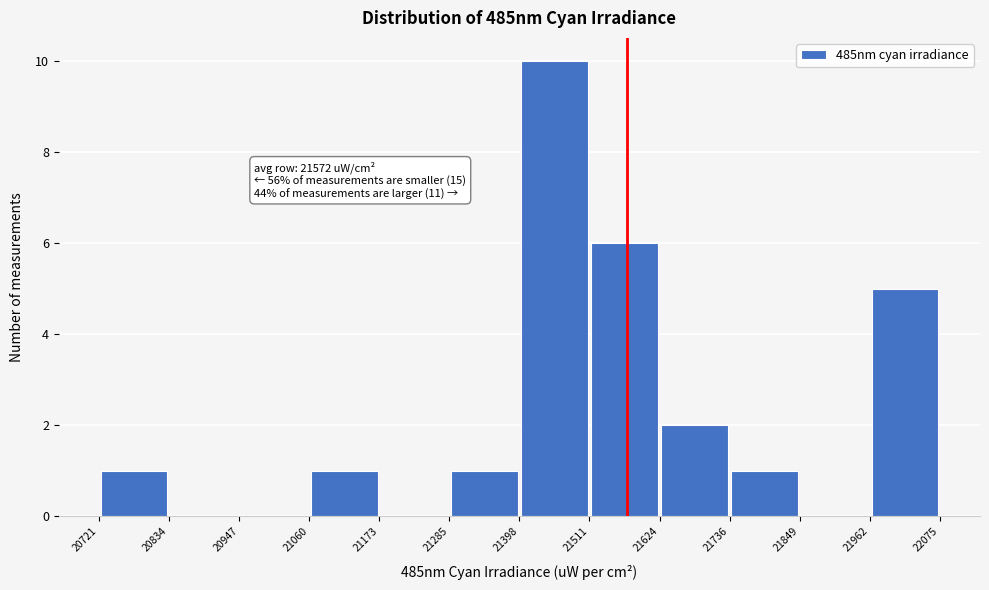

Which range on the x-axis has the tallest bar?

21398 to 21511